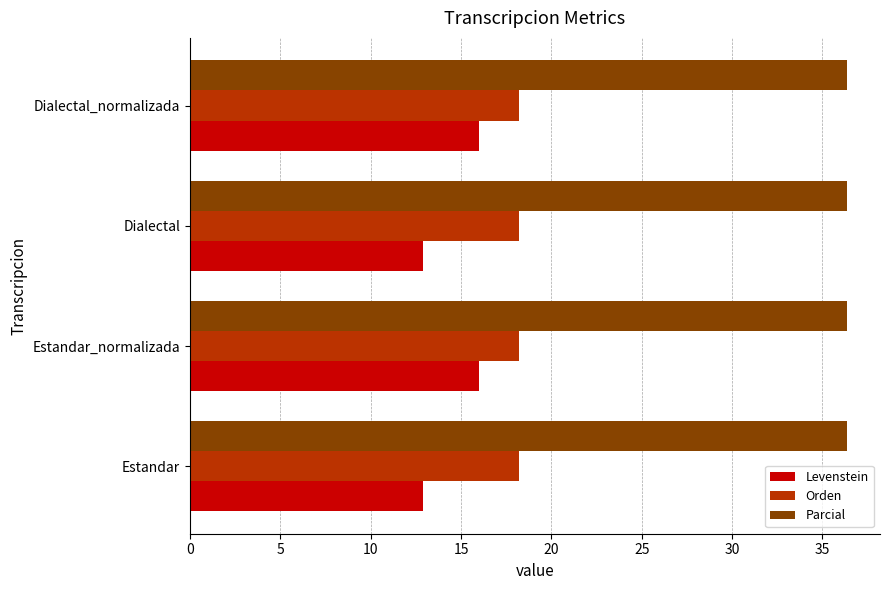

What is the difference between the highest and lowest values at Dialectal_normalizada?

20.4